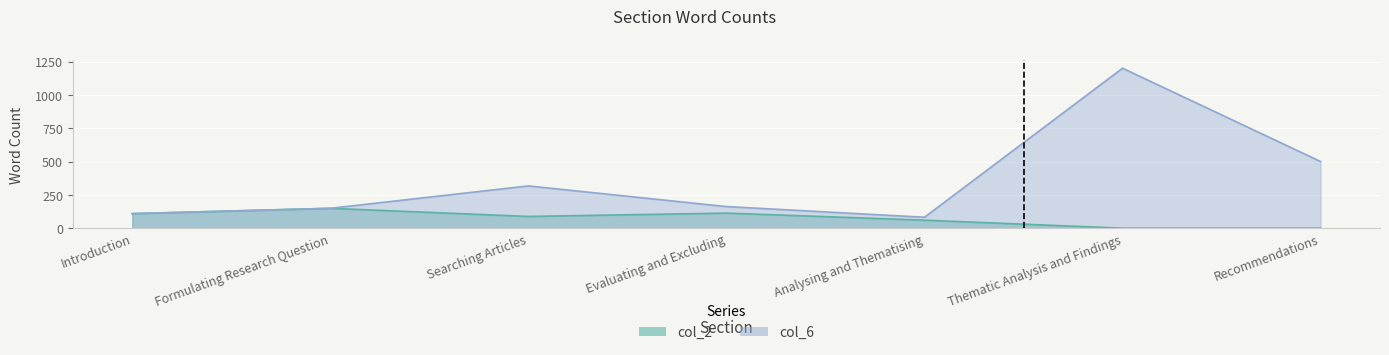

At which label does col_6 first exceed 162?

Searching Articles